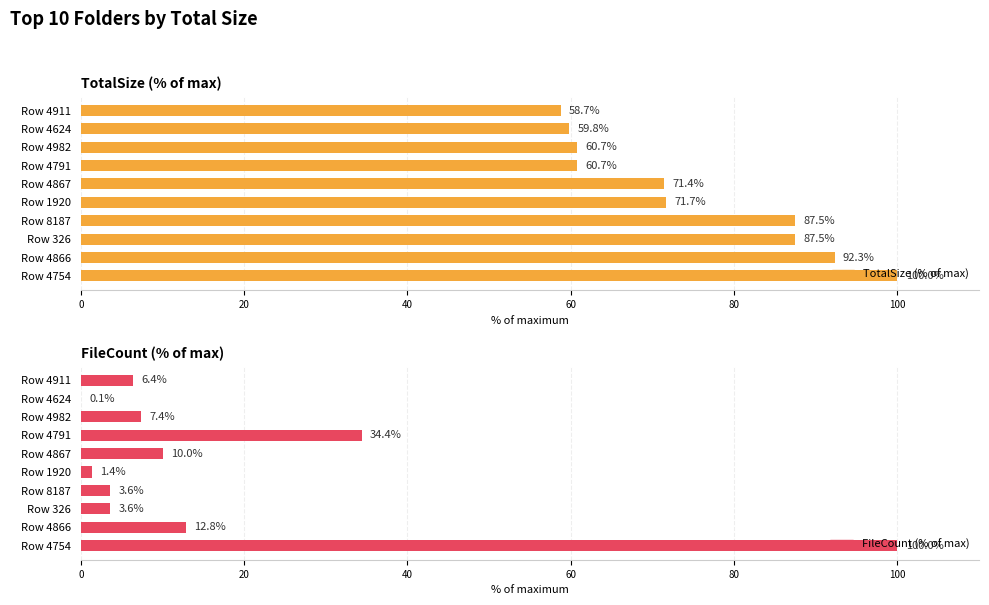

Reading right to left, extract all data points from this chart.

TotalSize (% of max): 58.7	59.8	60.7	60.7	71.4	71.7	87.5	87.5	92.3	100.0
FileCount (% of max): 6.4	0.1	7.4	34.4	10.0	1.4	3.6	3.6	12.8	100.0